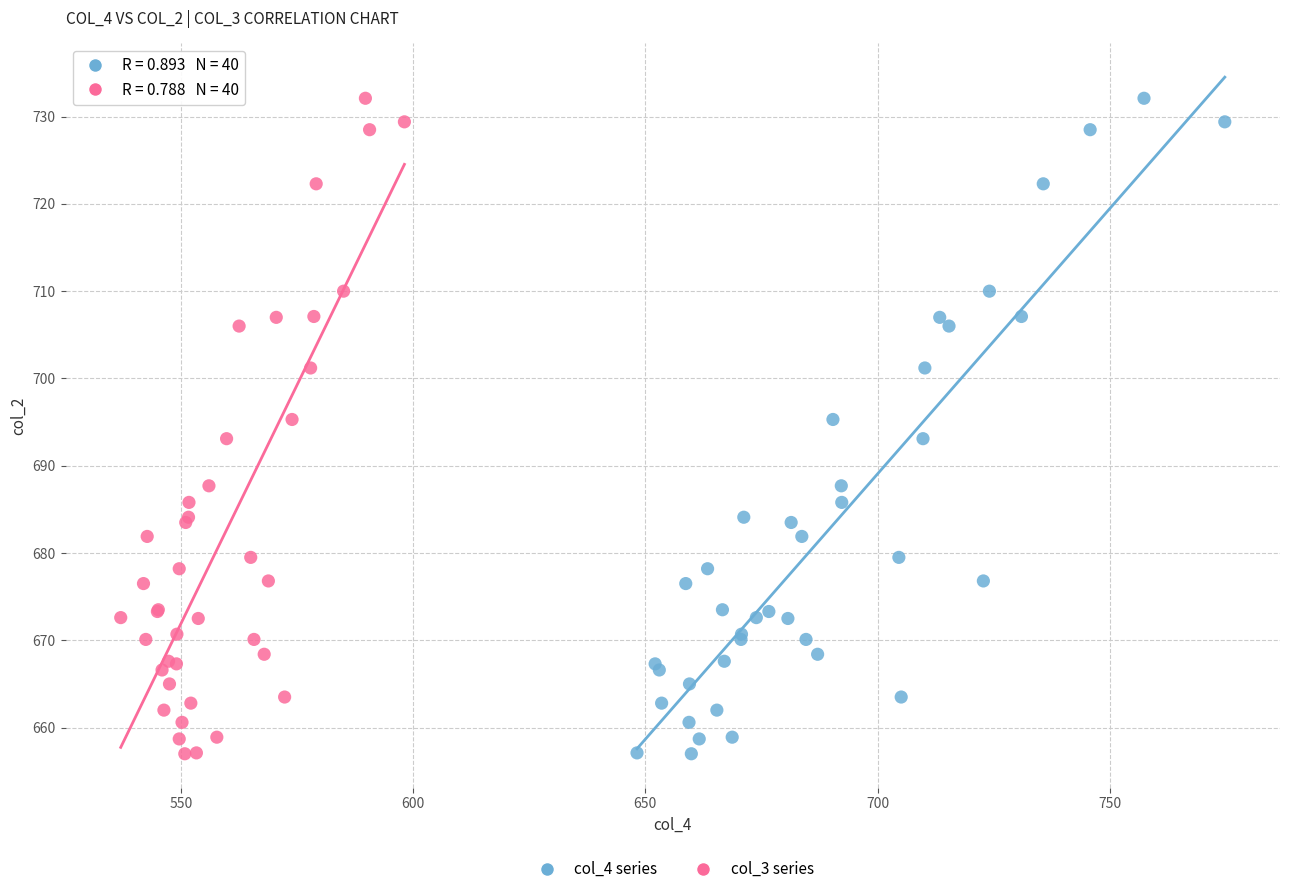

What are all the series names shown in the legend?

col_4 series, col_3 series